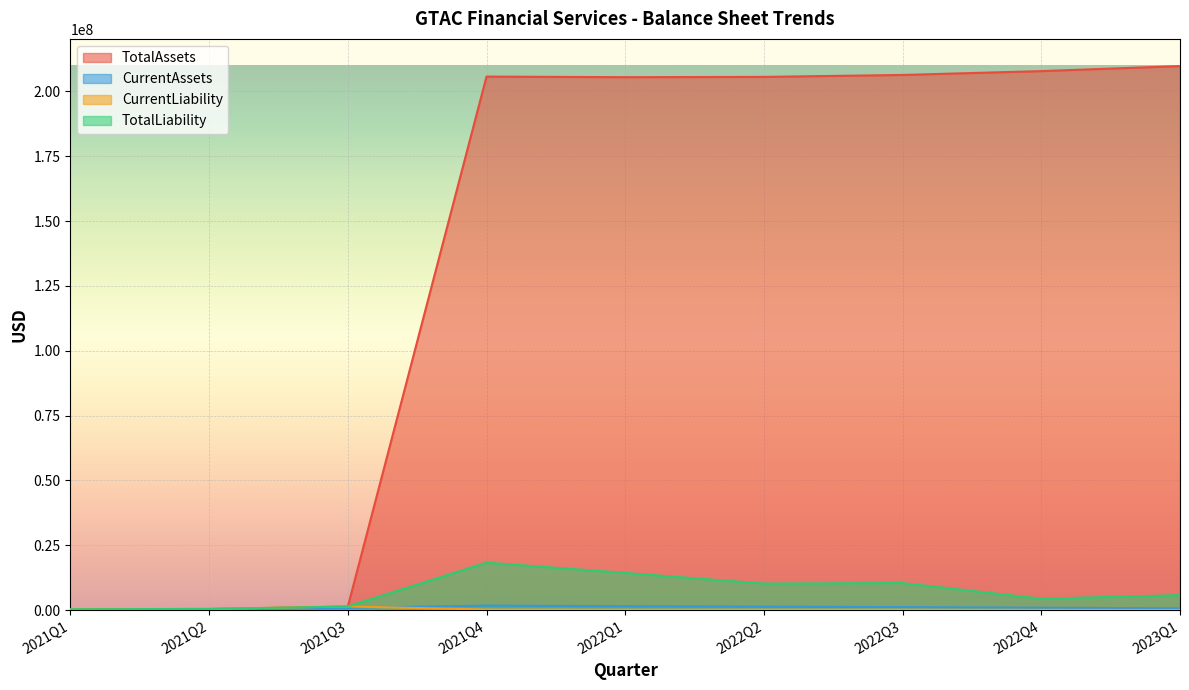

True or false: TotalAssets has more than 0 points higher than both neighbors.

True